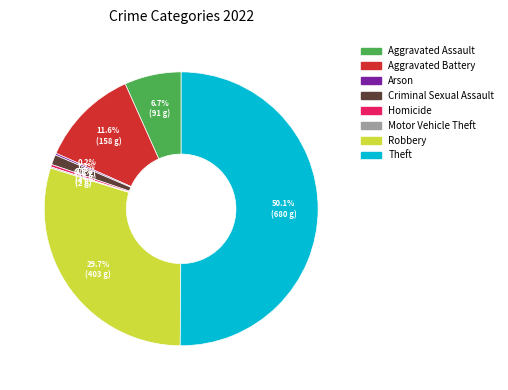

How much of the chart is everything except Aggravated Battery?

88.4%